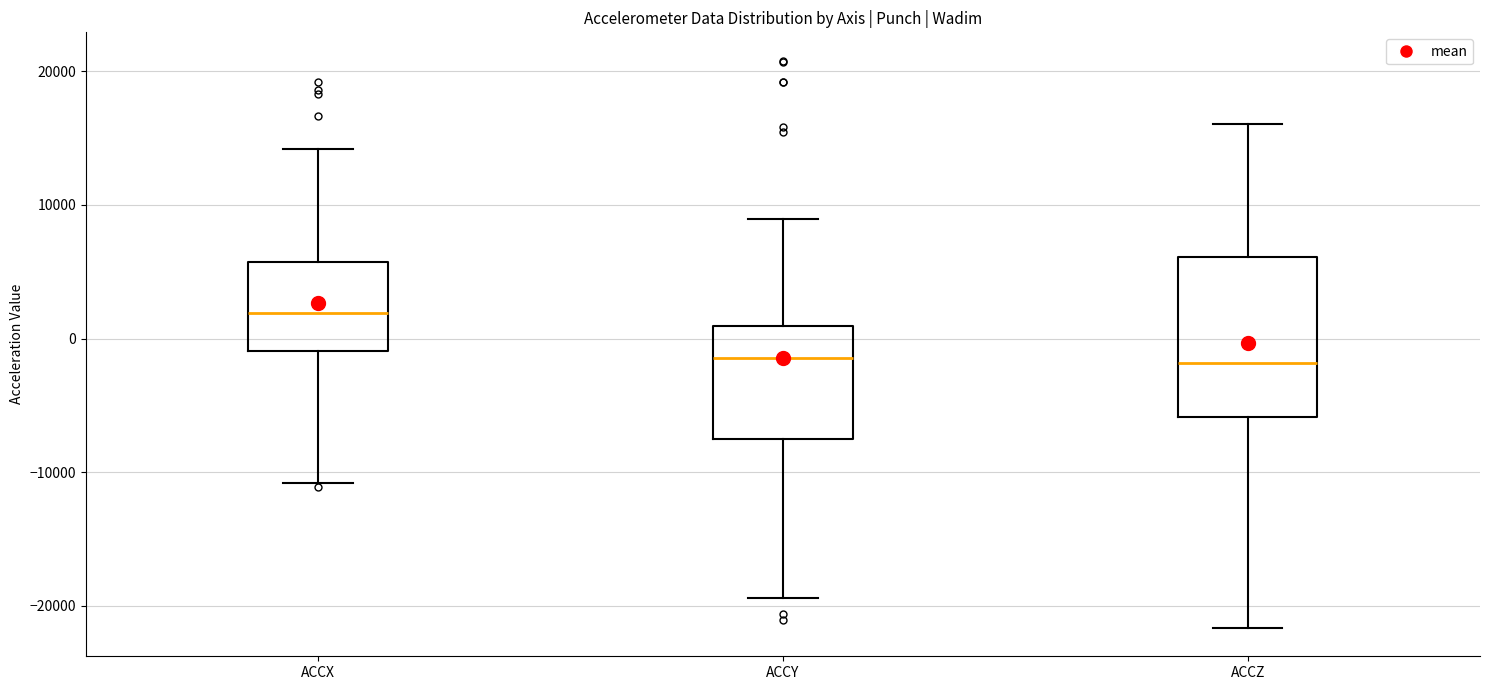

Reading left to right, read every box against the y-axis: the position of its median line, the range the box covers, and the ends of its whiskers. The values are not printed on the chart, so give them approximately, as read against the axis.

ACCX: median 2000, box -1000 to 6000, whiskers -11000 to 14000
ACCY: median -1000, box -8000 to 1000, whiskers -19000 to 9000
ACCZ: median -2000, box -6000 to 6000, whiskers -22000 to 16000